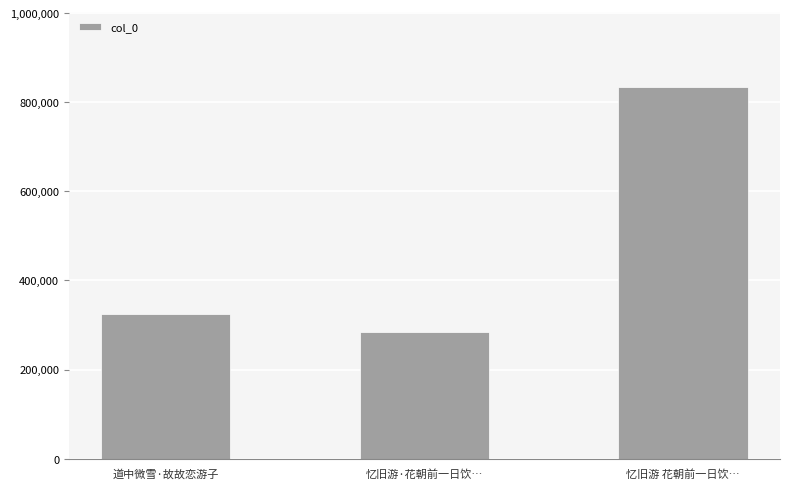

What is the maximum value shown in the chart?

834614